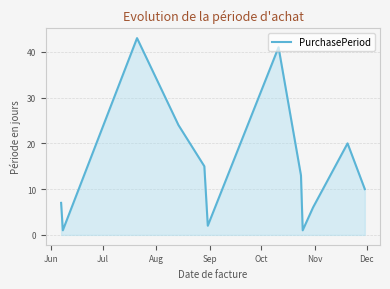

True or false: there are more than 1 points higher than both neighbors.

True